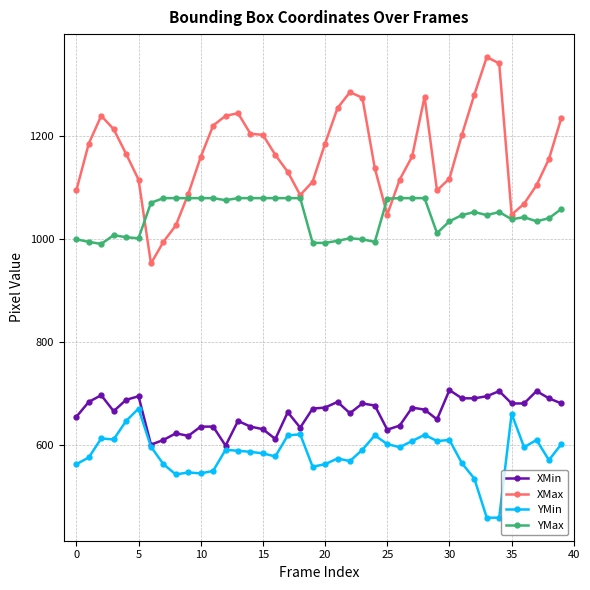

What is the greatest value displayed?

1354